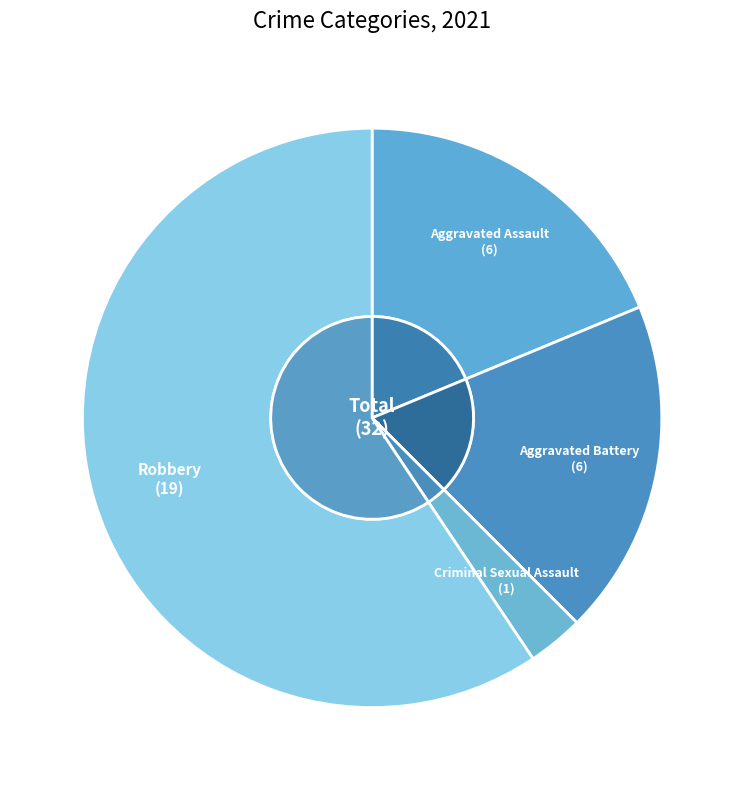

To the nearest percent, what is the average slice percentage?

25%